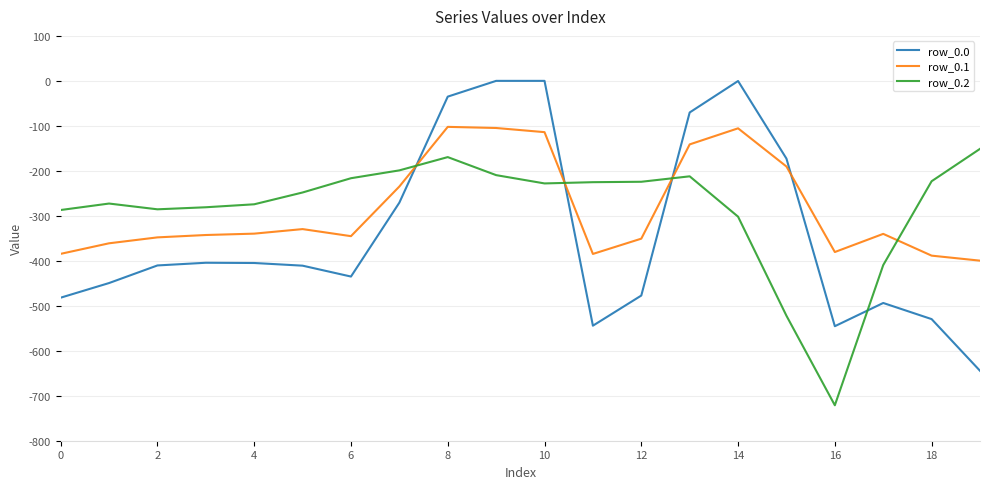

True or false: row_0.1 and row_0.2 intersect in this chart.

True